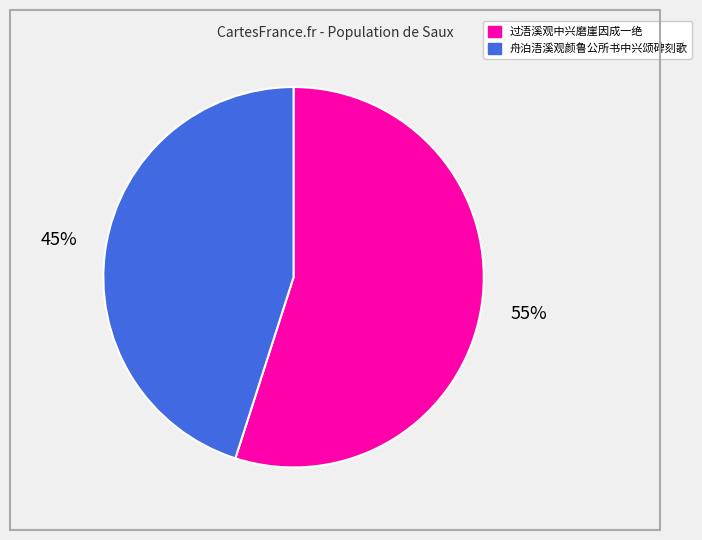

Do 过浯溪观中兴磨崖因成一绝 and 舟泊浯溪观颜鲁公所书中兴颂碑刻歌 together represent more than half of the pie?

Yes